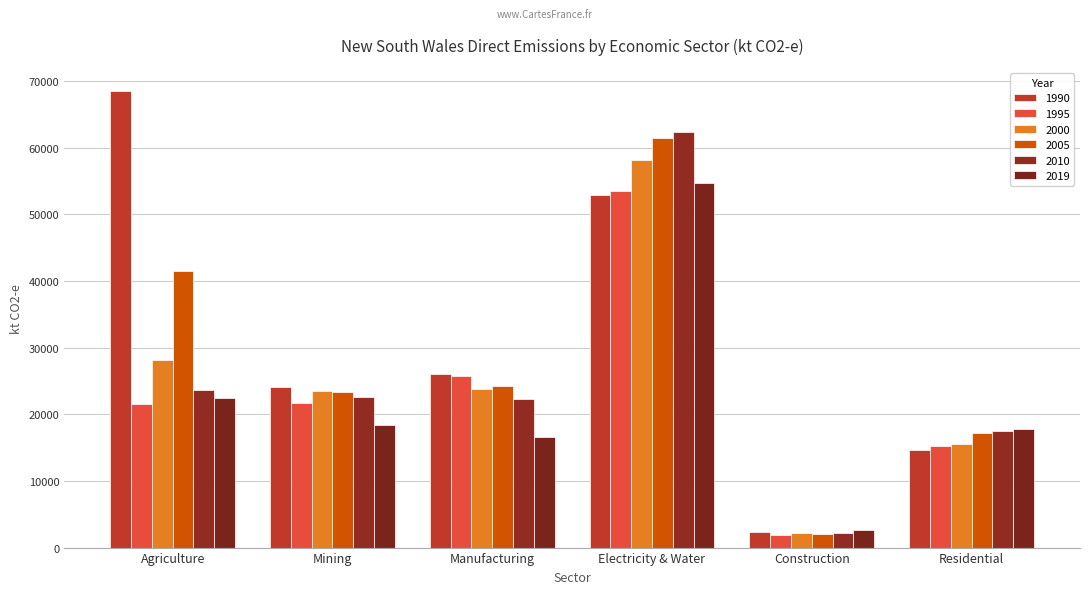

Is the value of 1990 at Agriculture greater than the value of 2010 at Construction?

Yes